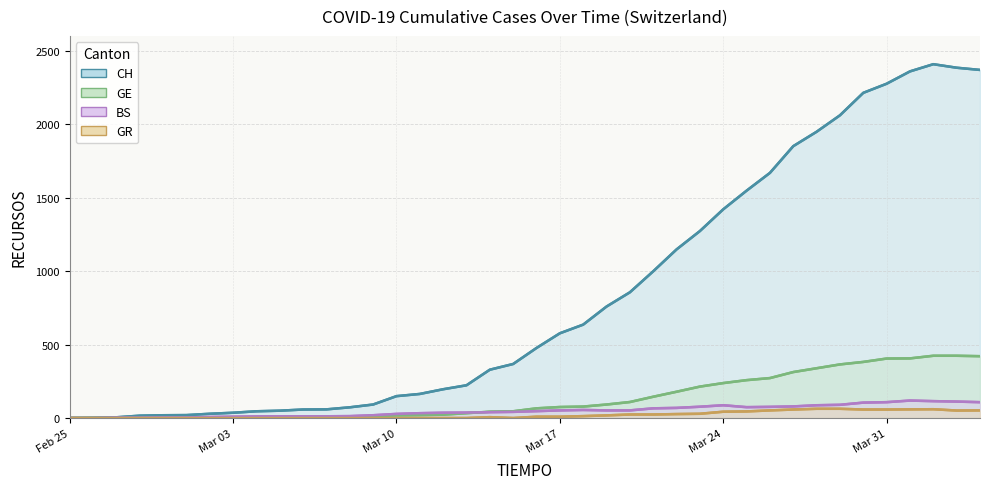

Does the chart have visible grid lines?

Yes